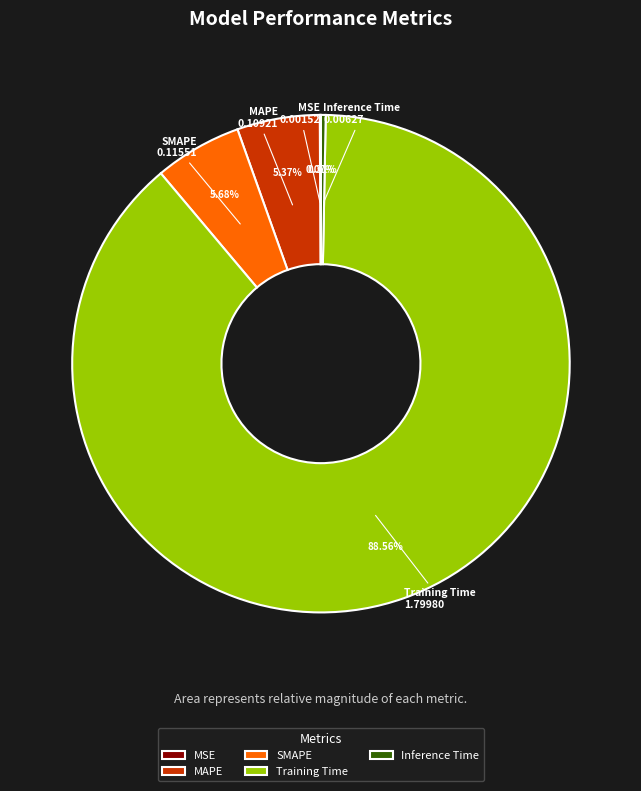

To the nearest percent, what is the difference between the Training Time and SMAPE slice percentages?

83%